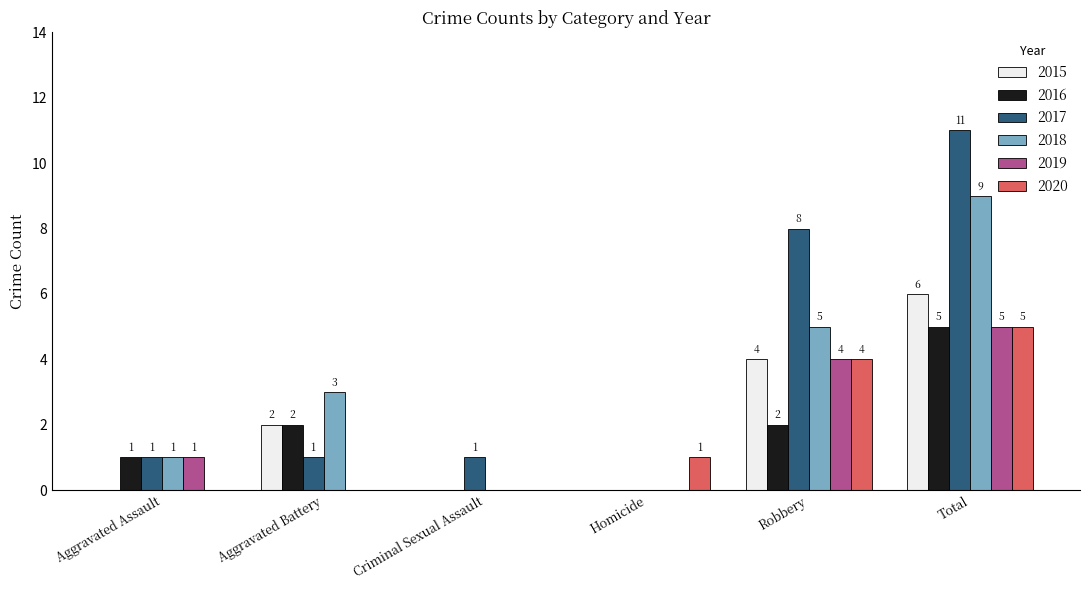

Does the chart contain stacked bars?

No